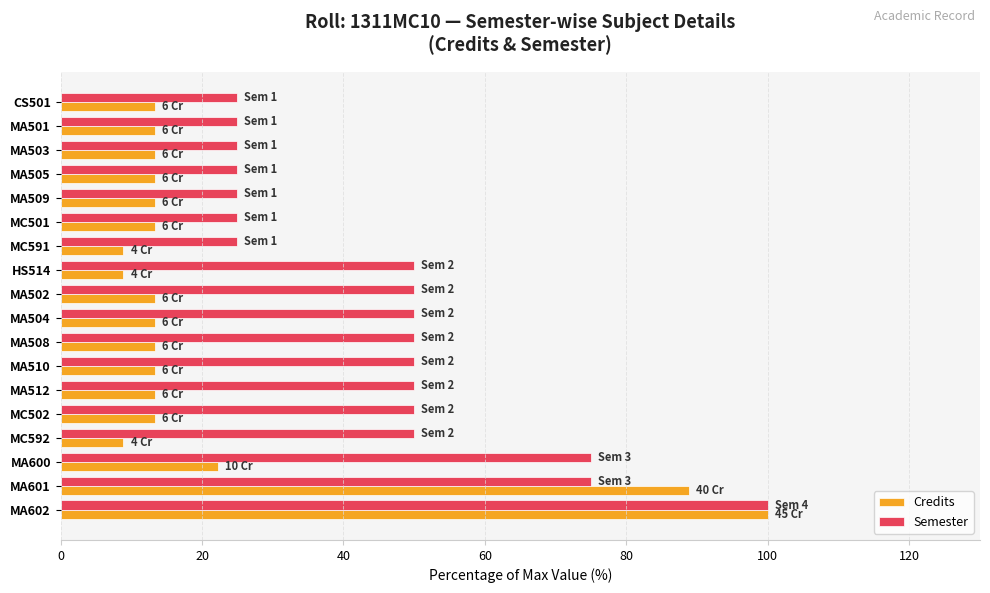

What is the difference between the maximum and second lowest values in the Credits series?

91.1